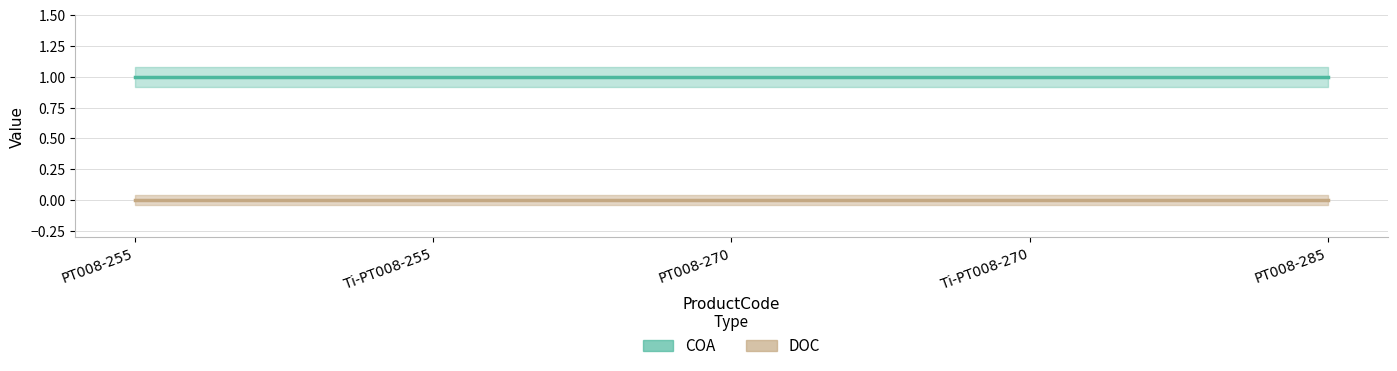

Which category has the highest value in the DOC series?

PT008-255